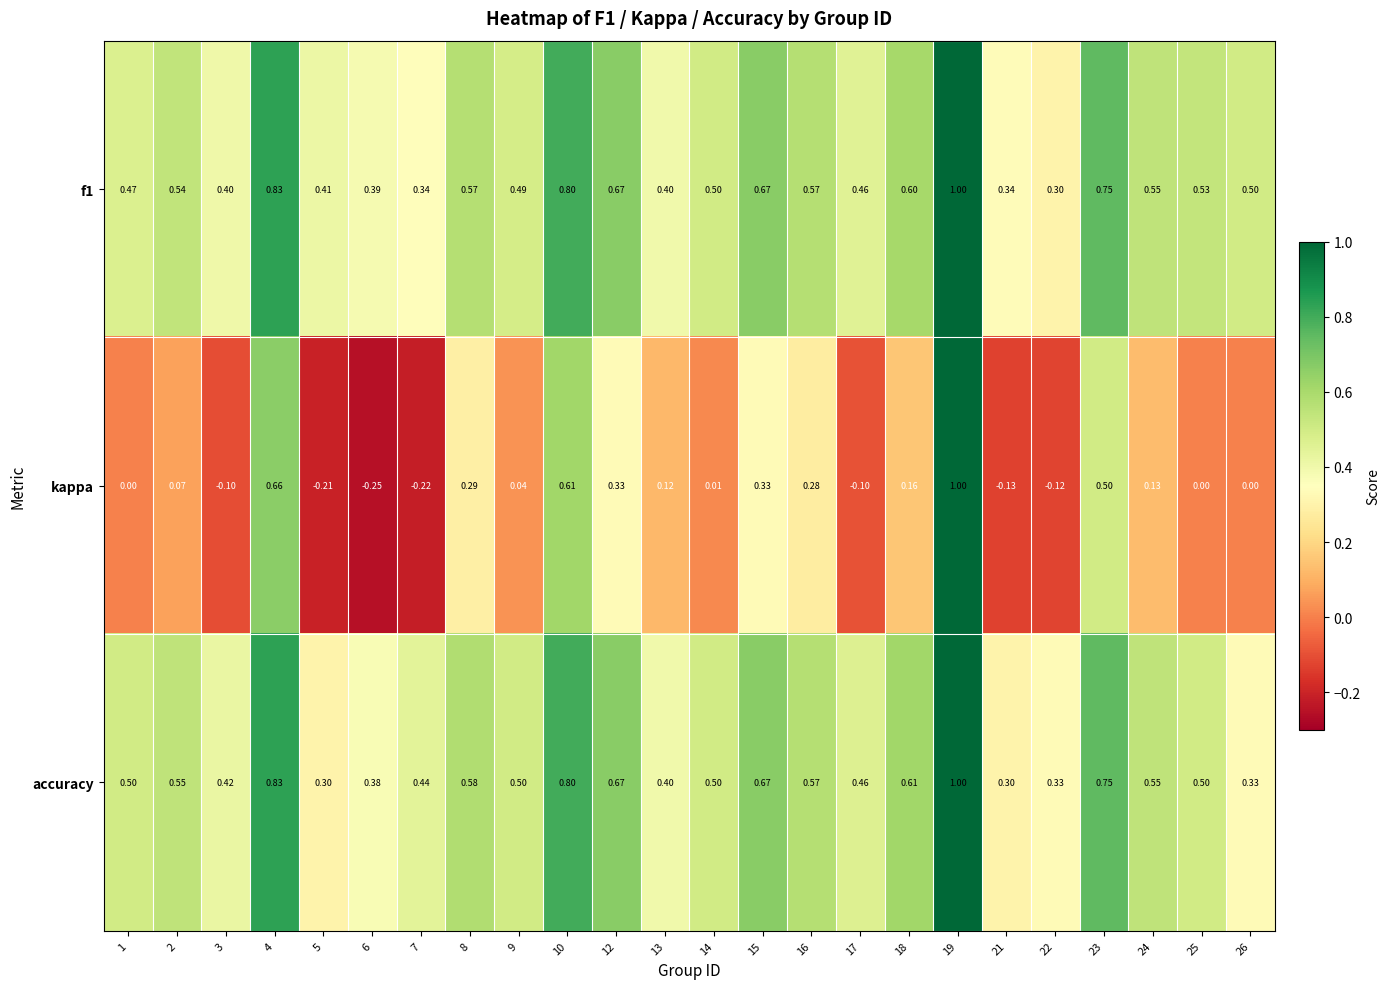

Which series changed the most between 17 and 26?

accuracy